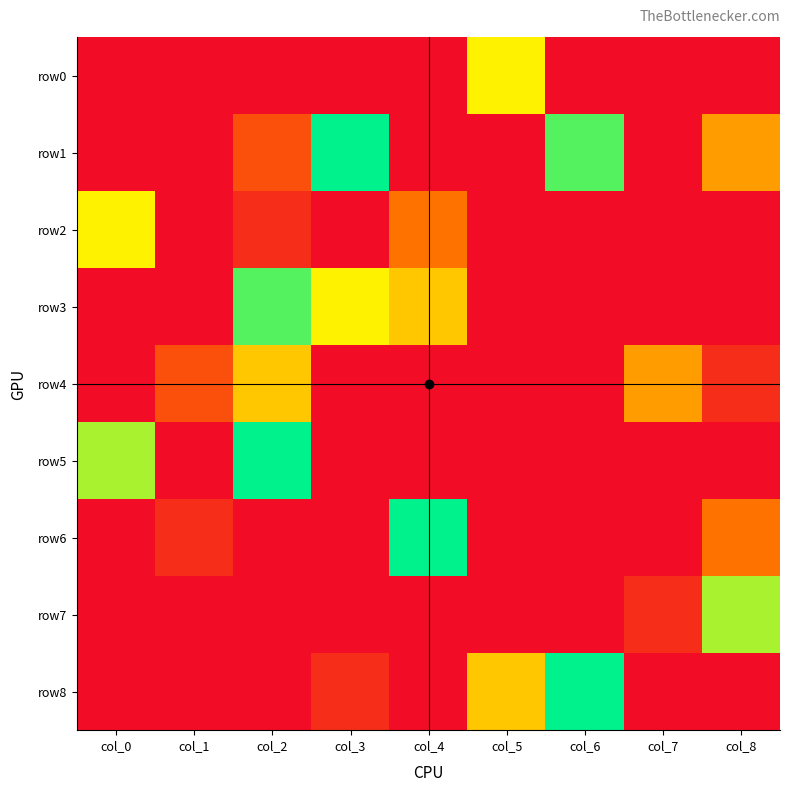

Which has a higher value, col_6 or col_4?

col_6